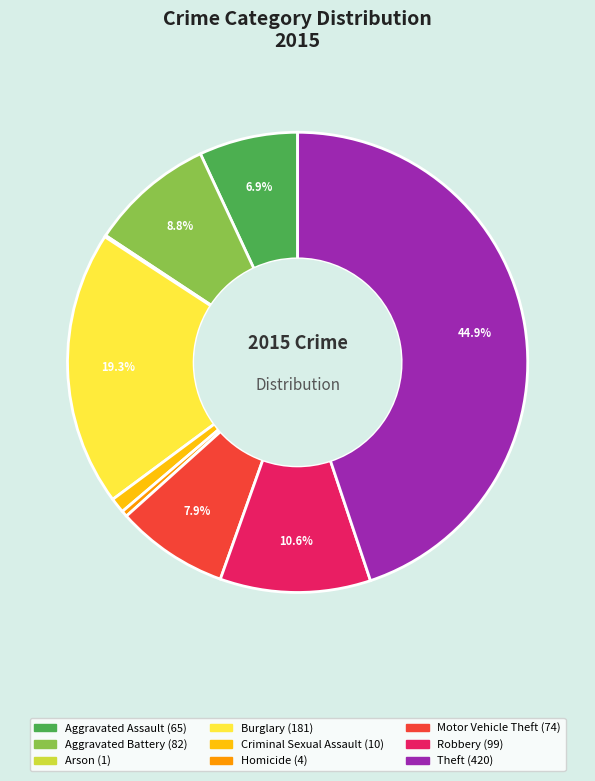

Combined, do Aggravated Assault and Criminal Sexual Assault account for over 50%?

No